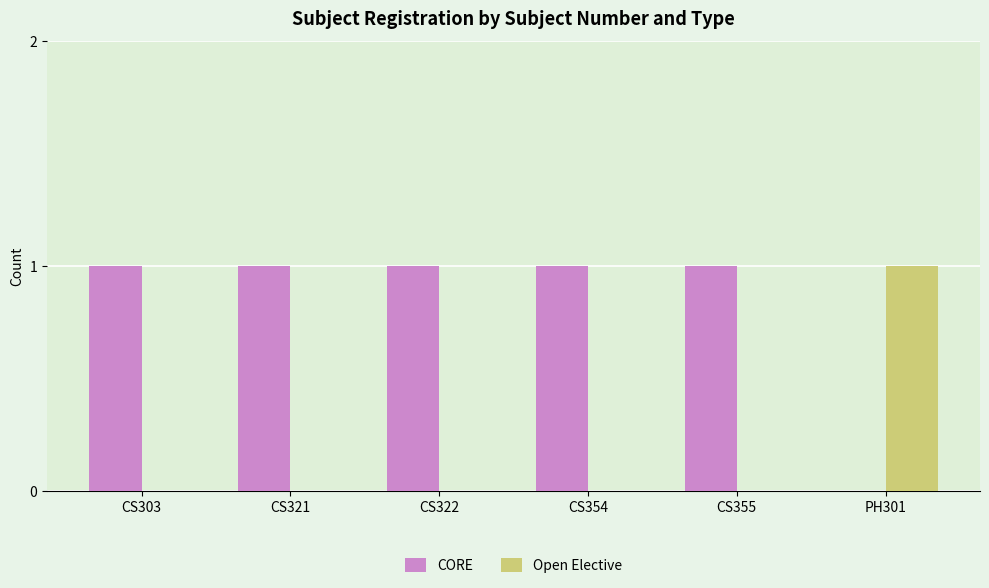

Which series has the largest total across all categories?

CORE